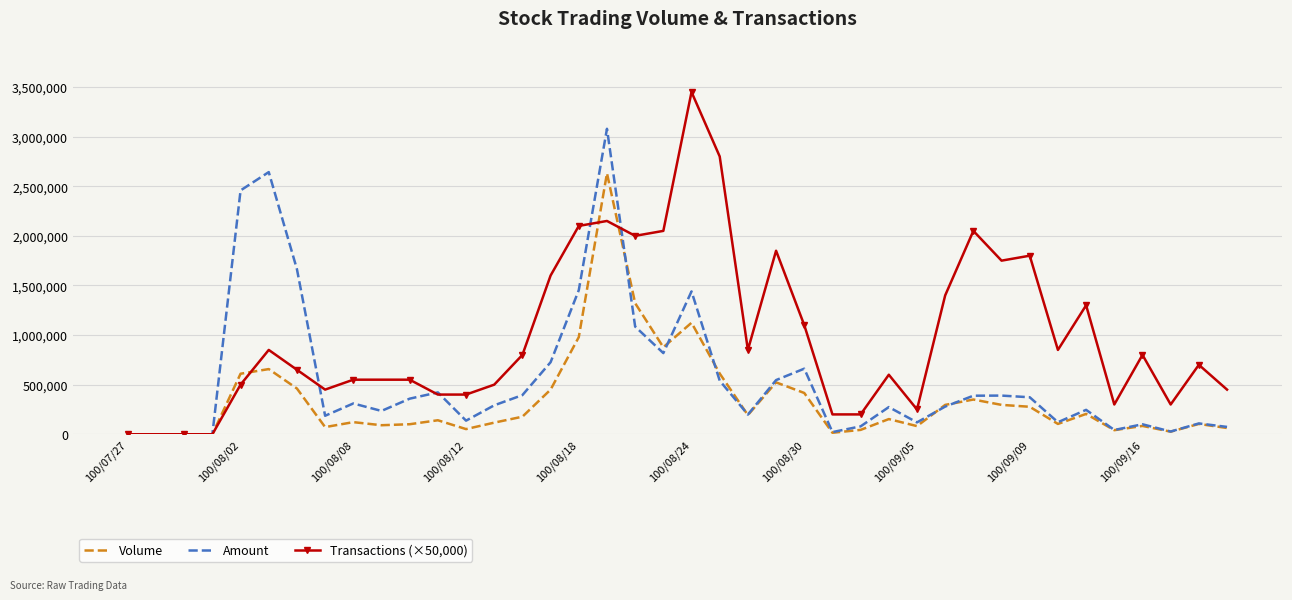

List the series in order of their peak value, highest first.

Transactions (×50,000), Amount, Volume